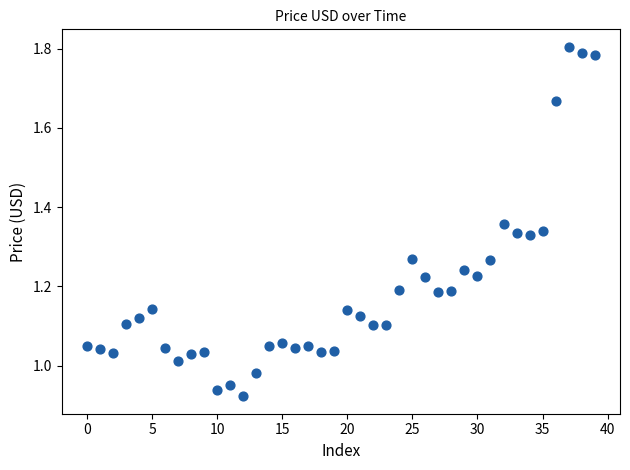

How many points are shown in the scatter plot?

40